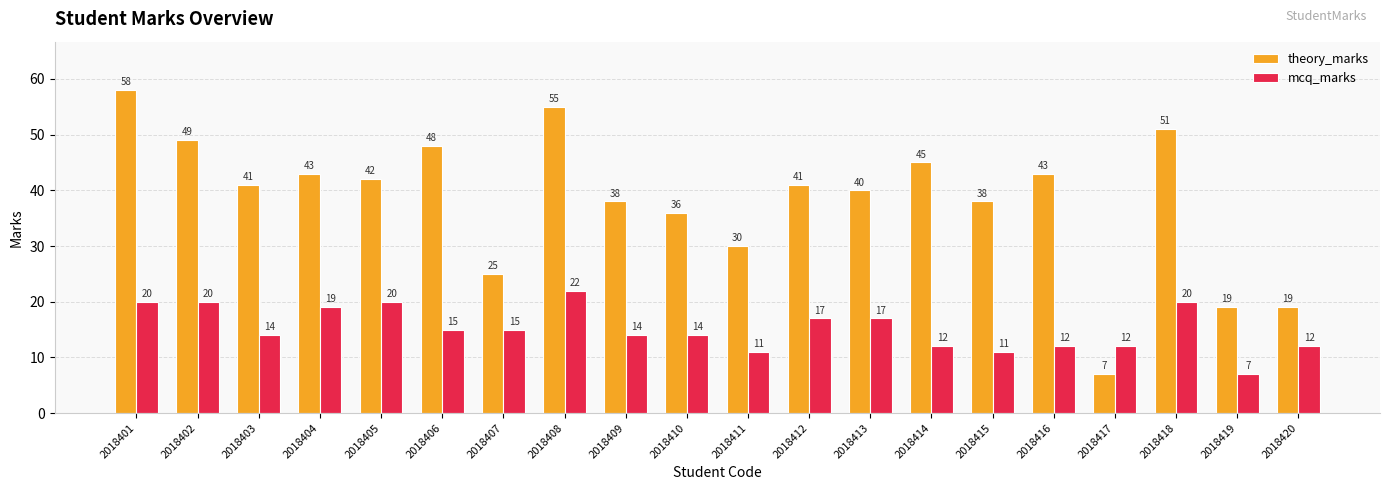

What is the difference between the mcq_marks values at 2018420 and 2018404?

7